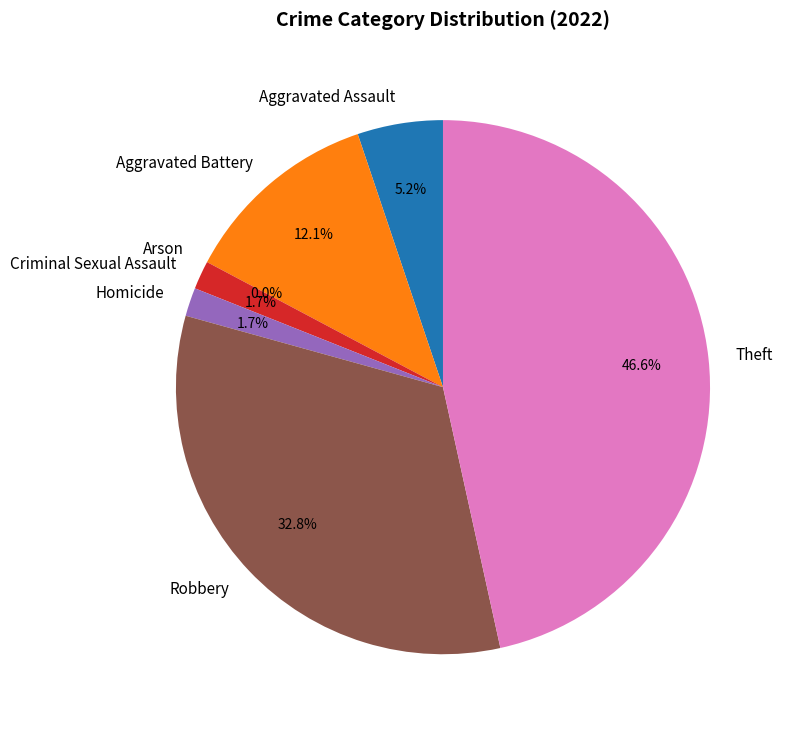

To the nearest percent, what is the difference between the Theft and Homicide slice percentages?

45%